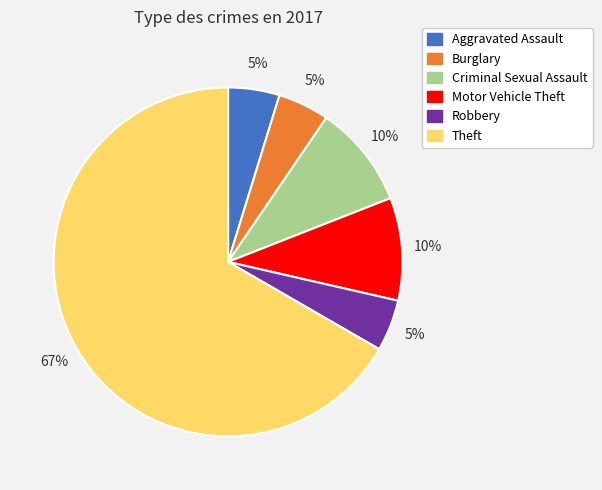

Is it true that Aggravated Assault is 12% of the pie?

False